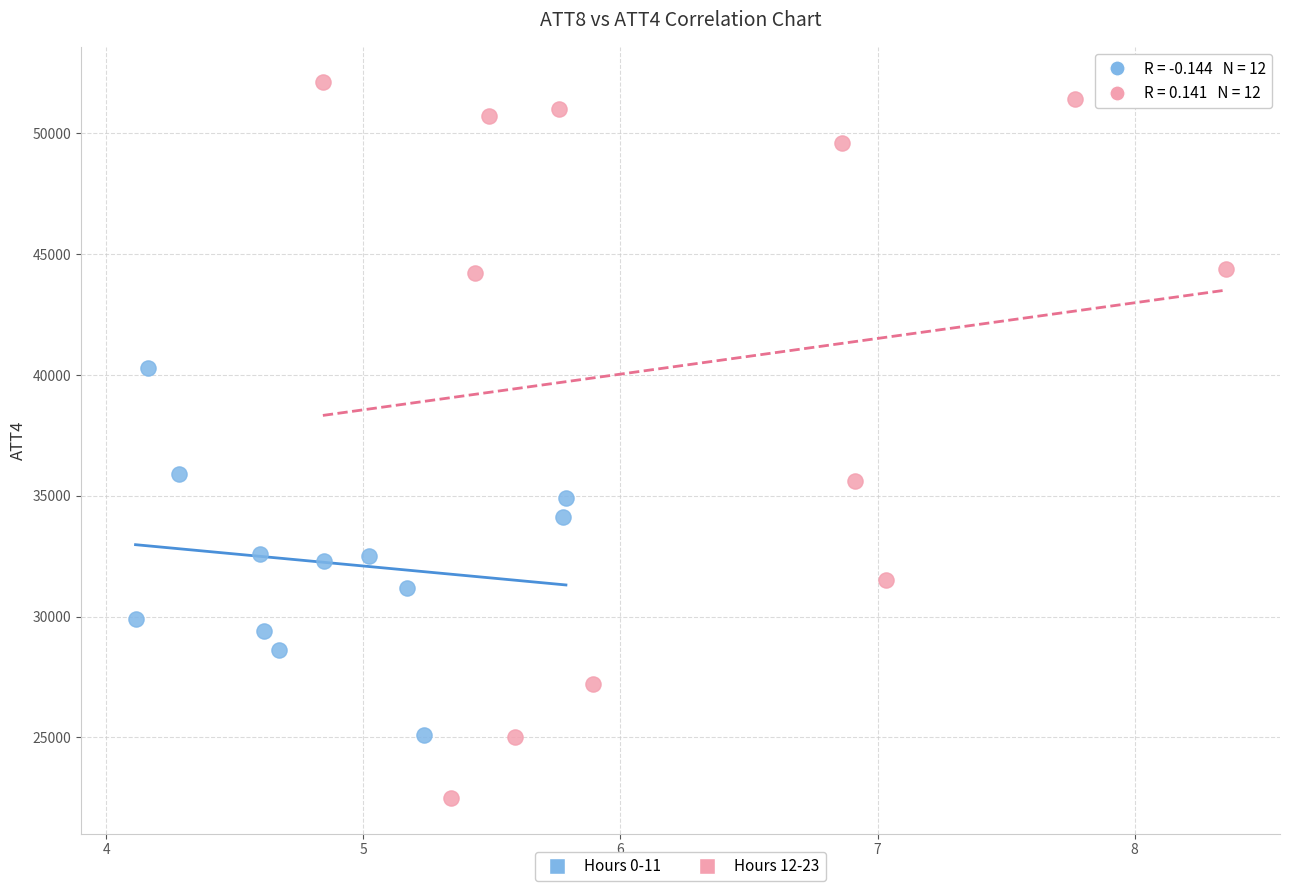

Which series has the largest Y range (max minus min)?

Hours 12-23